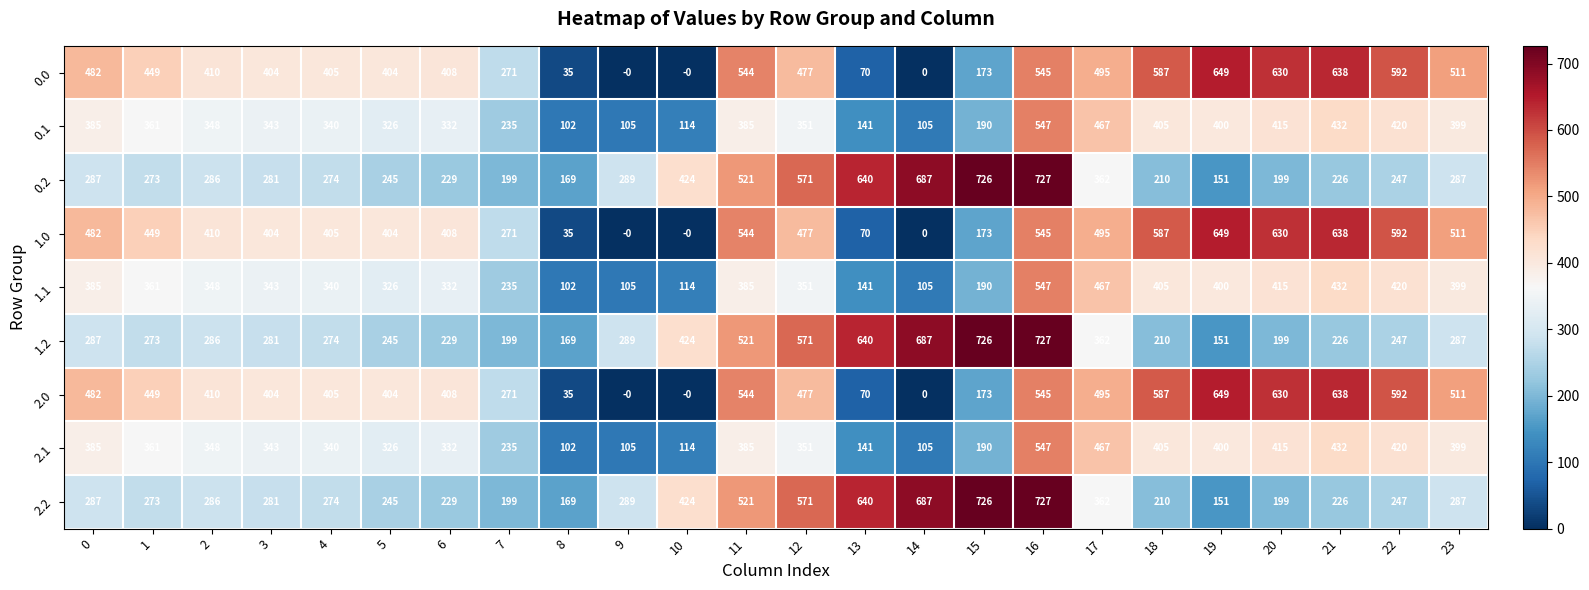

What is the maximum value for 2.2?

727